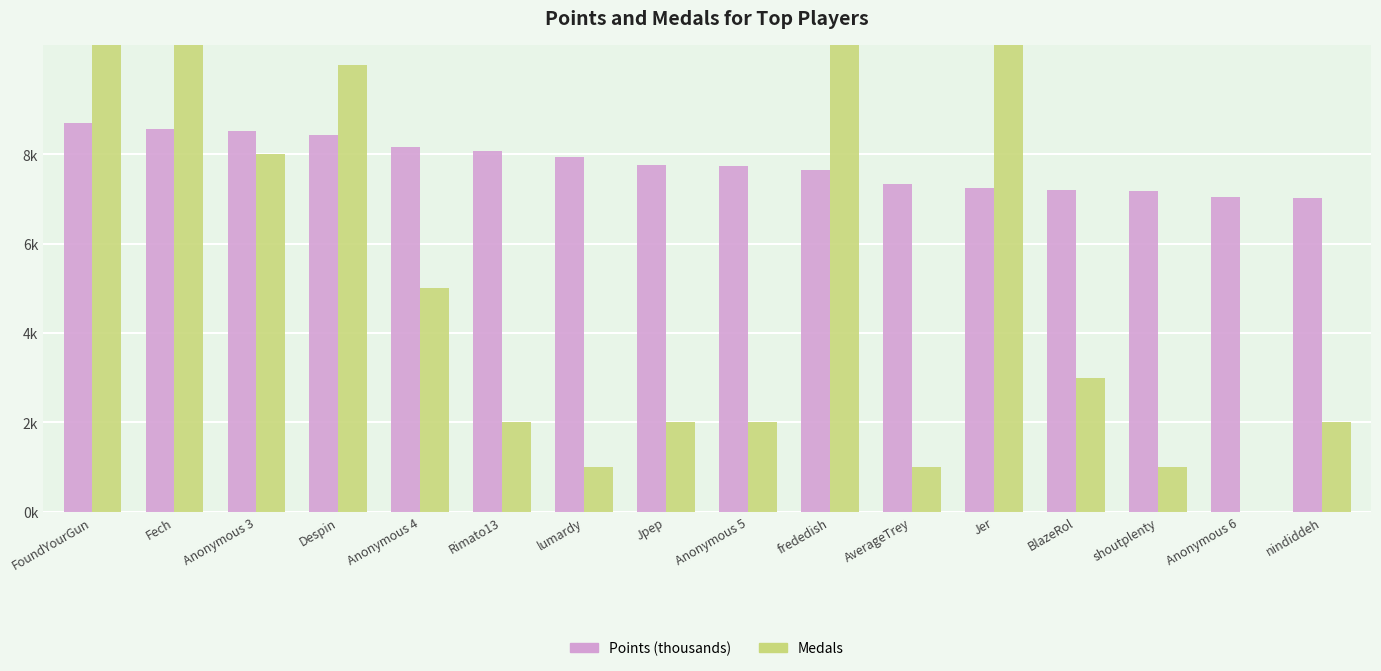

What is the lowest value of the Points (thousands) series?

7.0